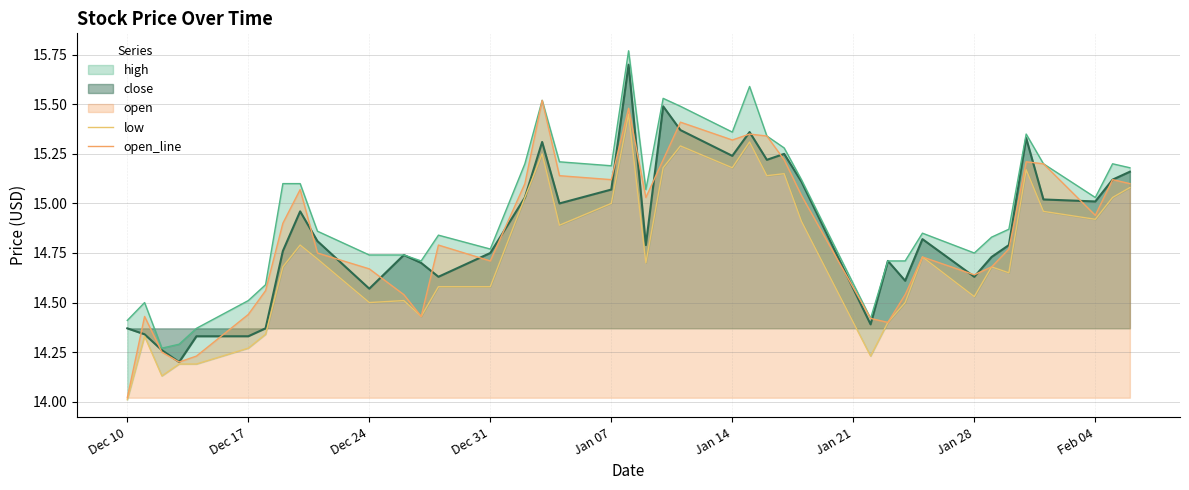

How many lines are shown in the chart?

2